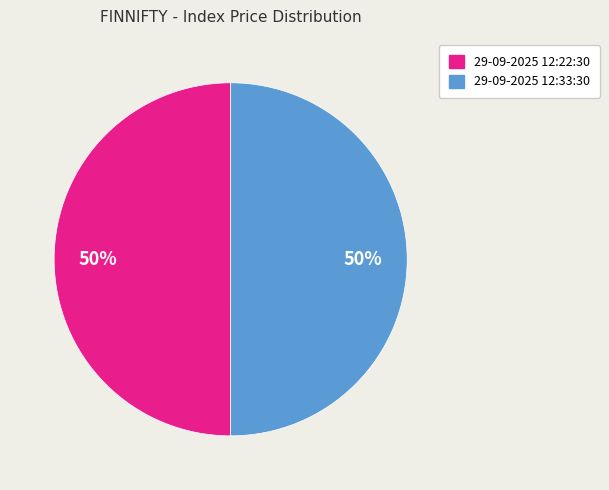

The 29-09-2025 12:22:30 slice represents 37% of the pie. True or false?

False